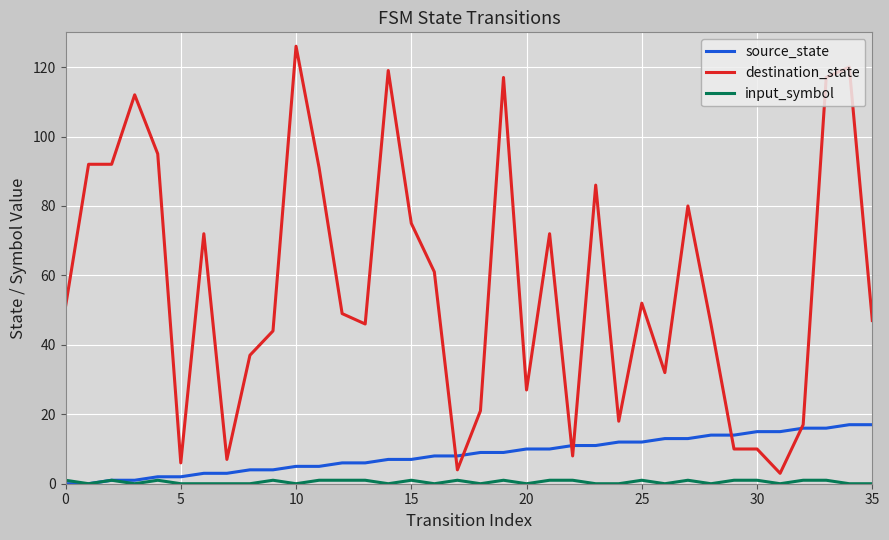

Which series has the largest range (max minus min)?

destination_state